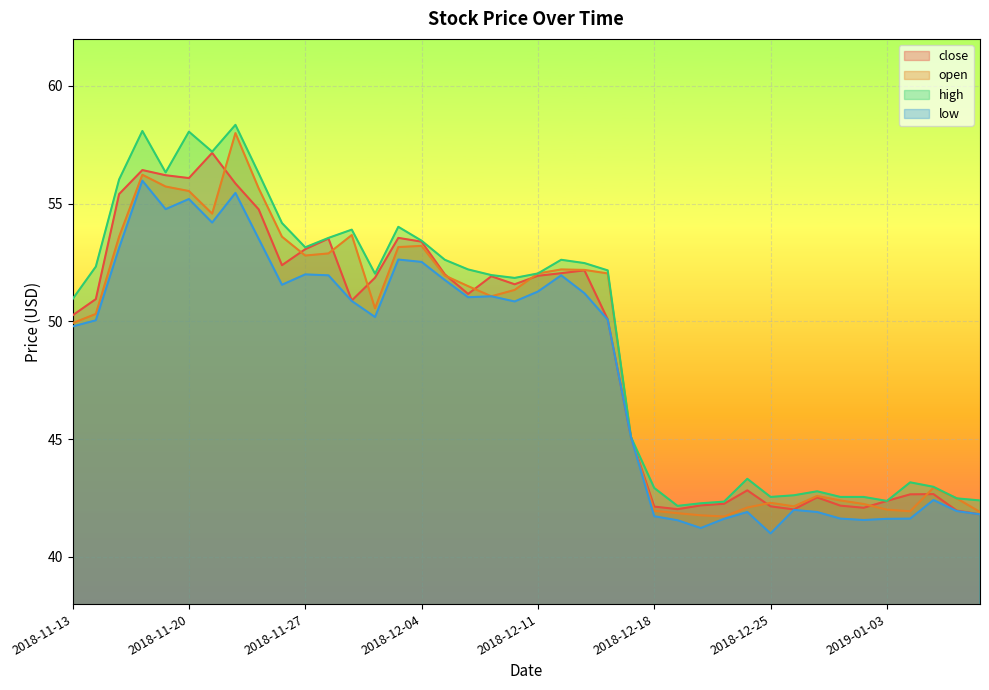

The value of open at 2018-12-11 is 81.3. True or false?

False